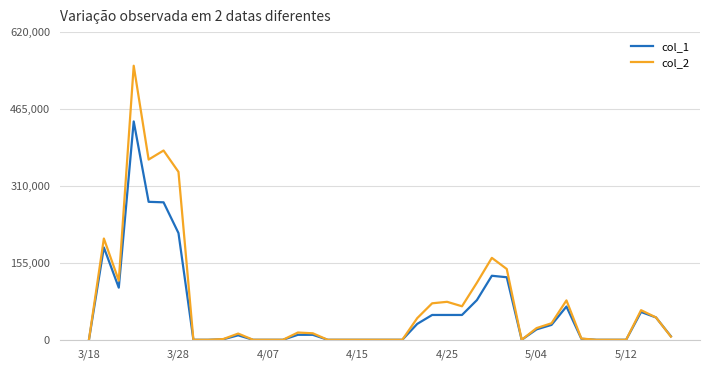

What is the maximum value shown in the chart?

552240